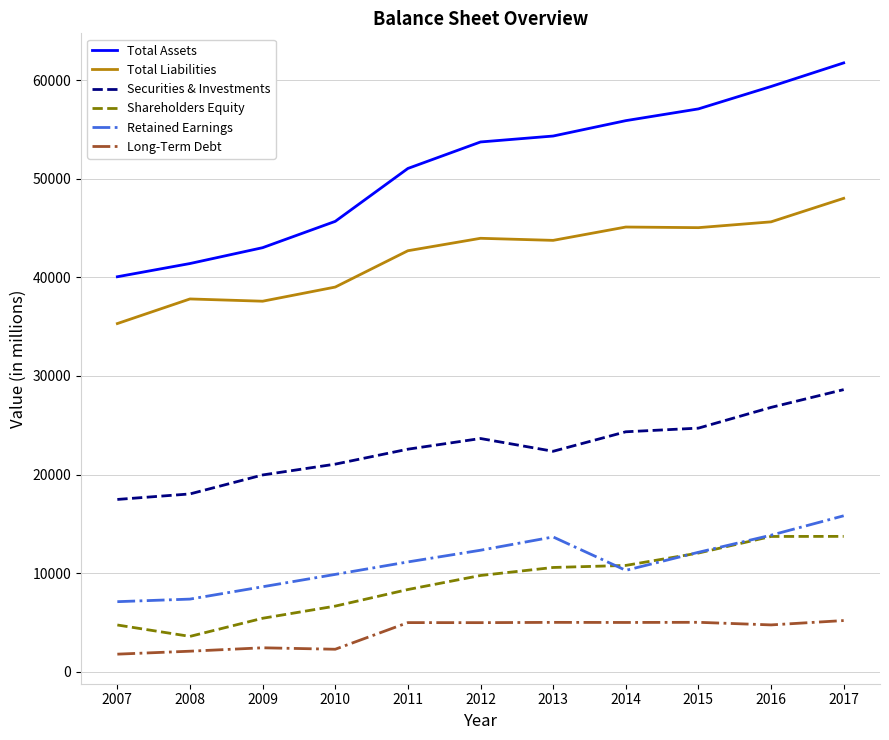

Where is Total Liabilities nearest to the value 41667?

2011